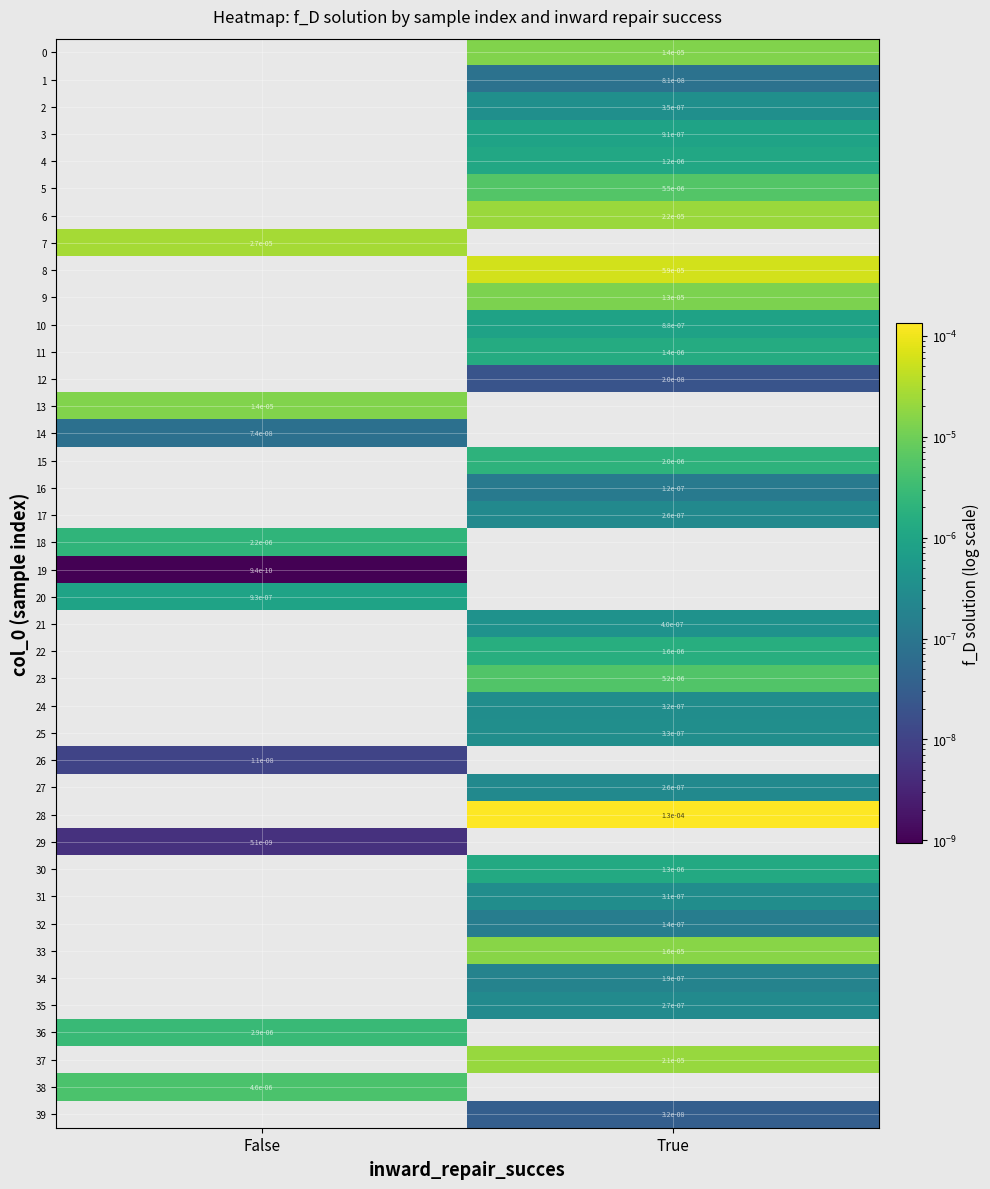

At which label does 18 reach its peak?

False